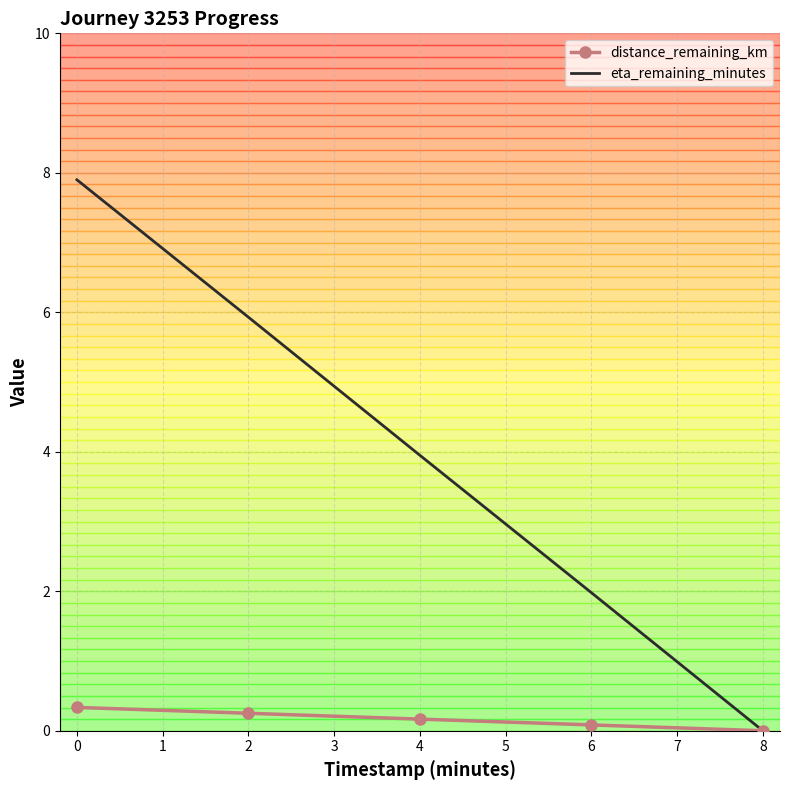

How many eta_remaining_minutes values are between 1 and 5?

2